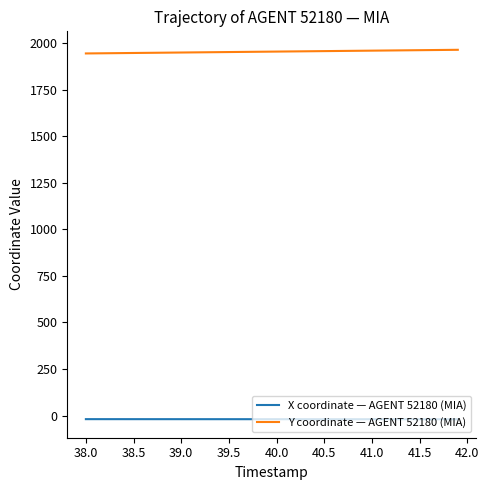

List the series in order of their overall mean, lowest first.

X coordinate — AGENT 52180 (MIA), Y coordinate — AGENT 52180 (MIA)